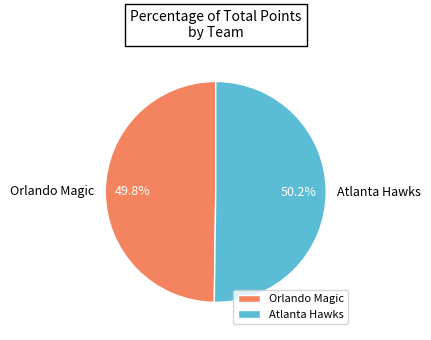

Is there any slice that represents more than half of the pie?

Yes